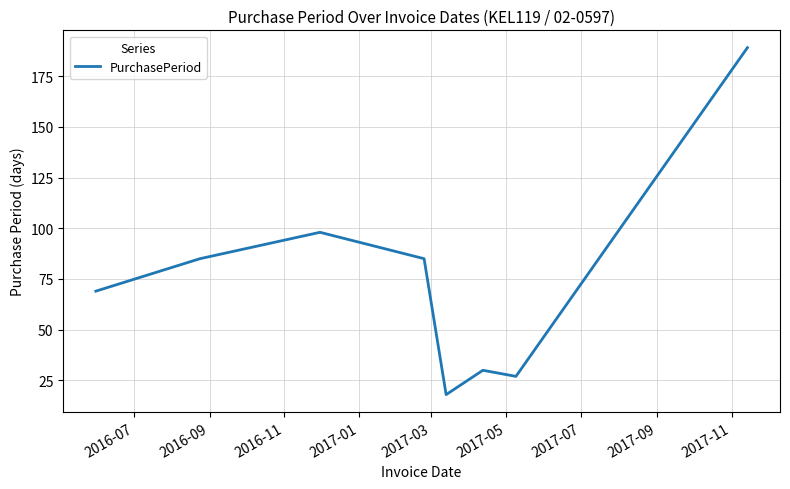

Reading right to left, transcribe all the data shown in this chart.

189	27	30	18	85	98	85	69